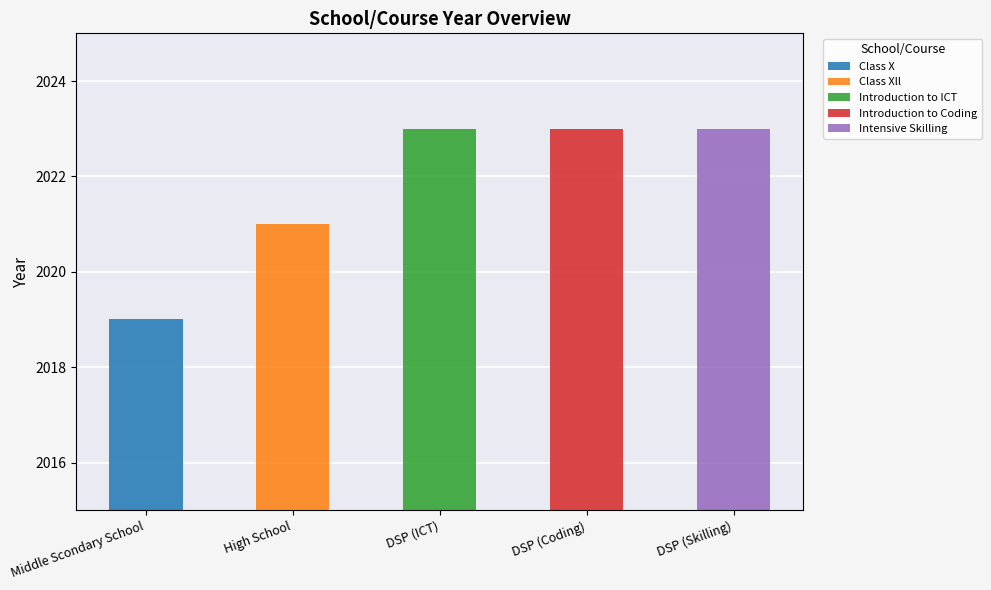

Reading left to right, extract all data points from this chart.

Middle Scondary School=2019	High School=2021	DSP (ICT)=2023	DSP (Coding)=2023	DSP (Skilling)=2023